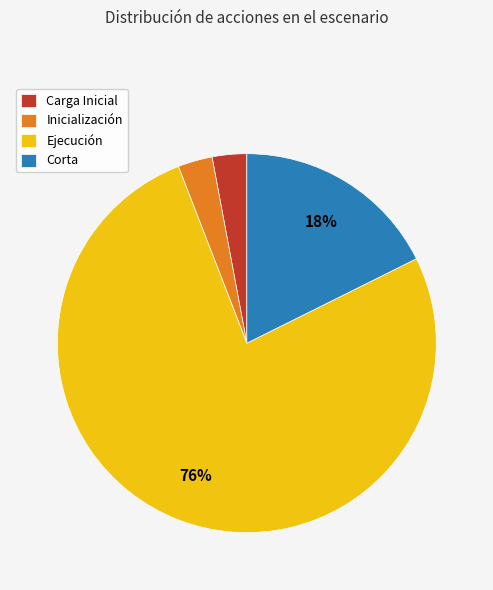

What percentage is the Inicialización slice, to the nearest percent?

3%